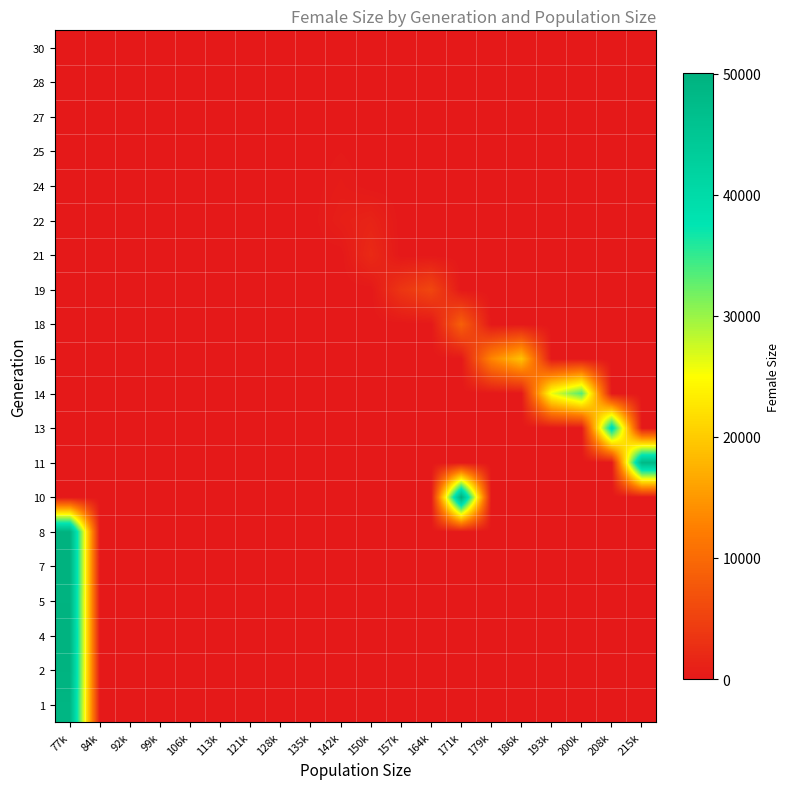

Reading left to right, transcribe all the data shown in this chart.

1: 77k=48990.0	84k=0.0	92k=0.0	99k=0.0	106k=0.0	113k=0.0	121k=0.0	128k=0.0	135k=0.0	142k=0.0	150k=0.0	157k=0.0	164k=0.0	171k=0.0	179k=0.0	186k=0.0	193k=0.0	200k=0.0	208k=0.0	215k=0.0
2: 77k=49672.5	84k=0.0	92k=0.0	99k=0.0	106k=0.0	113k=0.0	121k=0.0	128k=0.0	135k=0.0	142k=0.0	150k=0.0	157k=0.0	164k=0.0	171k=0.0	179k=0.0	186k=0.0	193k=0.0	200k=0.0	208k=0.0	215k=0.0
4: 77k=49798.0	84k=0.0	92k=0.0	99k=0.0	106k=0.0	113k=0.0	121k=0.0	128k=0.0	135k=0.0	142k=0.0	150k=0.0	157k=0.0	164k=0.0	171k=0.0	179k=0.0	186k=0.0	193k=0.0	200k=0.0	208k=0.0	215k=0.0
5: 77k=49615.5	84k=0.0	92k=0.0	99k=0.0	106k=0.0	113k=0.0	121k=0.0	128k=0.0	135k=0.0	142k=0.0	150k=0.0	157k=0.0	164k=0.0	171k=0.0	179k=0.0	186k=0.0	193k=0.0	200k=0.0	208k=0.0	215k=0.0
7: 77k=49986.0	84k=0.0	92k=0.0	99k=0.0	106k=0.0	113k=0.0	121k=0.0	128k=0.0	135k=0.0	142k=0.0	150k=0.0	157k=0.0	164k=0.0	171k=0.0	179k=0.0	186k=0.0	193k=0.0	200k=0.0	208k=0.0	215k=0.0
8: 77k=49946.5	84k=0.0	92k=0.0	99k=0.0	106k=0.0	113k=0.0	121k=0.0	128k=0.0	135k=0.0	142k=0.0	150k=0.0	157k=0.0	164k=0.0	171k=0.0	179k=0.0	186k=0.0	193k=0.0	200k=0.0	208k=0.0	215k=0.0
10: 77k=0.0	84k=0.0	92k=0.0	99k=0.0	106k=0.0	113k=0.0	121k=0.0	128k=0.0	135k=0.0	142k=0.0	150k=0.0	157k=0.0	164k=0.0	171k=50019.0	179k=0.0	186k=0.0	193k=0.0	200k=0.0	208k=0.0	215k=0.0
11: 77k=0.0	84k=0.0	92k=0.0	99k=0.0	106k=0.0	113k=0.0	121k=0.0	128k=0.0	135k=0.0	142k=0.0	150k=0.0	157k=0.0	164k=0.0	171k=0.0	179k=0.0	186k=0.0	193k=0.0	200k=0.0	208k=0.0	215k=48097.5
13: 77k=0.0	84k=0.0	92k=0.0	99k=0.0	106k=0.0	113k=0.0	121k=0.0	128k=0.0	135k=0.0	142k=0.0	150k=0.0	157k=0.0	164k=0.0	171k=0.0	179k=0.0	186k=0.0	193k=0.0	200k=0.0	208k=40156.0	215k=0.0
14: 77k=0.0	84k=0.0	92k=0.0	99k=0.0	106k=0.0	113k=0.0	121k=0.0	128k=0.0	135k=0.0	142k=0.0	150k=0.0	157k=0.0	164k=0.0	171k=0.0	179k=0.0	186k=0.0	193k=25946.0	200k=33358.0	208k=0.0	215k=0.0
16: 77k=0.0	84k=0.0	92k=0.0	99k=0.0	106k=0.0	113k=0.0	121k=0.0	128k=0.0	135k=0.0	142k=0.0	150k=0.0	157k=0.0	164k=0.0	171k=0.0	179k=13061.0	186k=19044.0	193k=0.0	200k=0.0	208k=0.0	215k=0.0
18: 77k=0.0	84k=0.0	92k=0.0	99k=0.0	106k=0.0	113k=0.0	121k=0.0	128k=0.0	135k=0.0	142k=0.0	150k=0.0	157k=0.0	164k=0.0	171k=8683.0	179k=0.0	186k=0.0	193k=0.0	200k=0.0	208k=0.0	215k=0.0
19: 77k=0.0	84k=0.0	92k=0.0	99k=0.0	106k=0.0	113k=0.0	121k=0.0	128k=0.0	135k=0.0	142k=0.0	150k=0.0	157k=3510.0	164k=5623.0	171k=0.0	179k=0.0	186k=0.0	193k=0.0	200k=0.0	208k=0.0	215k=0.0
21: 77k=0.0	84k=0.0	92k=0.0	99k=0.0	106k=0.0	113k=0.0	121k=0.0	128k=0.0	135k=0.0	142k=0.0	150k=2130.0	157k=0.0	164k=0.0	171k=0.0	179k=0.0	186k=0.0	193k=0.0	200k=0.0	208k=0.0	215k=0.0
22: 77k=0.0	84k=0.0	92k=0.0	99k=0.0	106k=0.0	113k=0.0	121k=0.0	128k=0.0	135k=0.0	142k=820.0	150k=1346.0	157k=0.0	164k=0.0	171k=0.0	179k=0.0	186k=0.0	193k=0.0	200k=0.0	208k=0.0	215k=0.0
24: 77k=0.0	84k=0.0	92k=0.0	99k=0.0	106k=0.0	113k=0.0	121k=0.0	128k=0.0	135k=0.0	142k=449.0	150k=0.0	157k=0.0	164k=0.0	171k=0.0	179k=0.0	186k=0.0	193k=0.0	200k=0.0	208k=0.0	215k=0.0
25: 77k=0.0	84k=0.0	92k=0.0	99k=0.0	106k=0.0	113k=0.0	121k=0.0	128k=0.0	135k=0.0	142k=182.5	150k=0.0	157k=0.0	164k=0.0	171k=0.0	179k=0.0	186k=0.0	193k=0.0	200k=0.0	208k=0.0	215k=0.0
27: 77k=0.0	84k=0.0	92k=0.0	99k=0.0	106k=0.0	113k=0.0	121k=0.0	128k=0.0	135k=0.0	142k=58.0	150k=0.0	157k=0.0	164k=0.0	171k=0.0	179k=0.0	186k=0.0	193k=0.0	200k=0.0	208k=0.0	215k=0.0
28: 77k=0.0	84k=0.0	92k=0.0	99k=0.0	106k=0.0	113k=0.0	121k=0.0	128k=0.0	135k=0.0	142k=19.0	150k=0.0	157k=0.0	164k=0.0	171k=0.0	179k=0.0	186k=0.0	193k=0.0	200k=0.0	208k=0.0	215k=0.0
30: 77k=0.0	84k=0.0	92k=0.0	99k=0.0	106k=0.0	113k=0.0	121k=0.0	128k=0.0	135k=0.0	142k=2.0	150k=0.0	157k=0.0	164k=0.0	171k=0.0	179k=0.0	186k=0.0	193k=0.0	200k=0.0	208k=0.0	215k=0.0